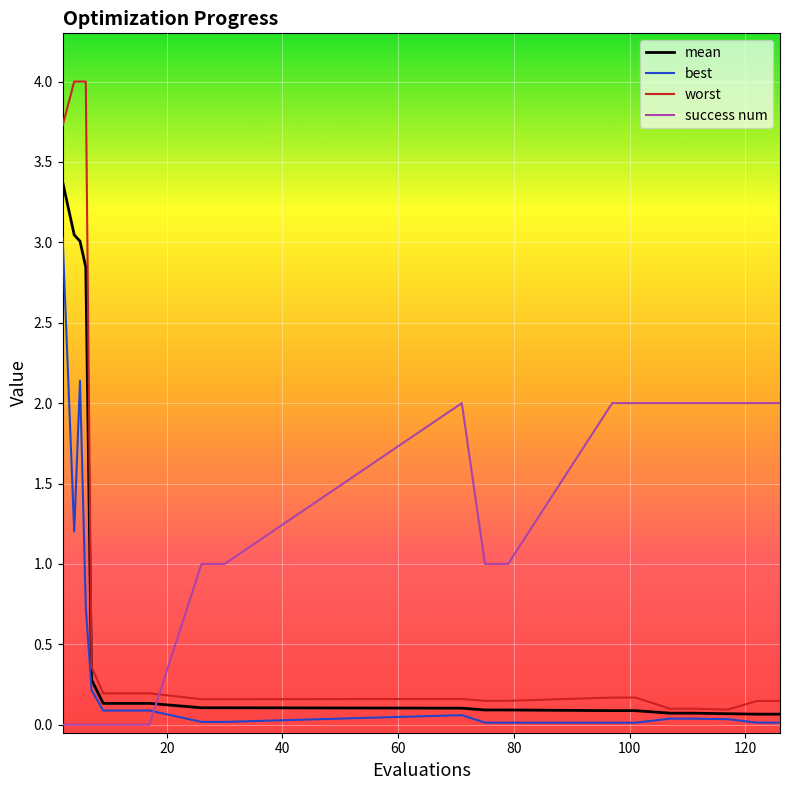

Which series has the largest range (max minus min)?

worst